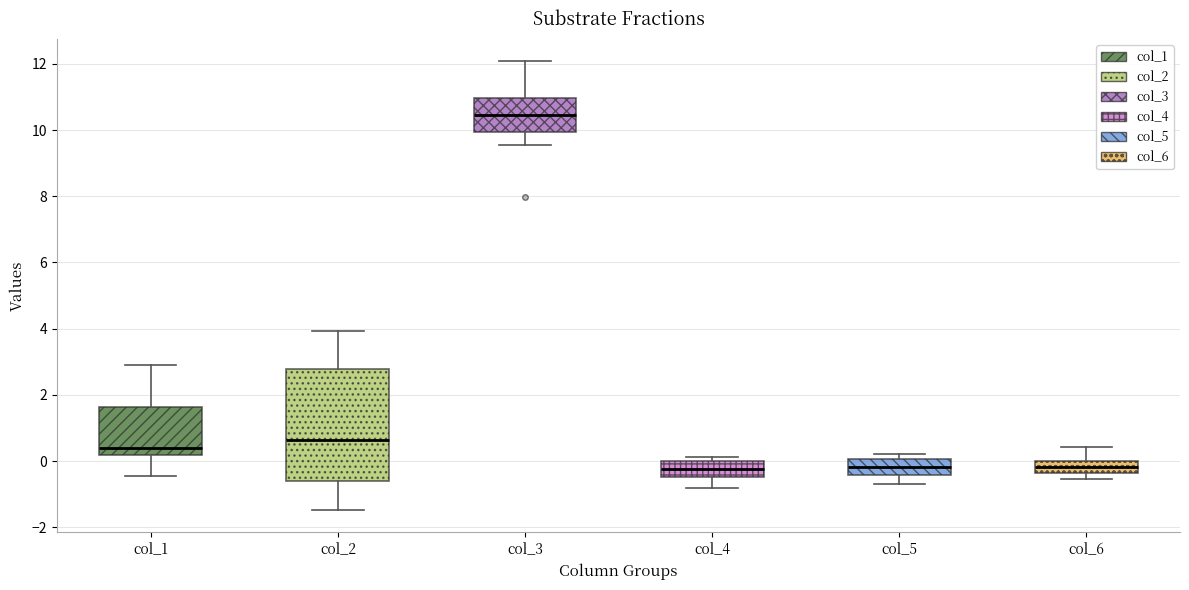

Reading left to right, read every box against the y-axis: the position of its median line, the range the box covers, and the ends of its whiskers. The values are not printed on the chart, so give them approximately, as read against the axis.

col_1: median 0.4, box 0.2 to 1.6, whiskers -0.4 to 2.8
col_2: median 0.6, box -0.6 to 2.8, whiskers -1.4 to 4.0
col_3: median 10.4, box 10.0 to 11.0, whiskers 9.6 to 12.0
col_4: median -0.2, box -0.4 to 0.0, whiskers -0.8 to 0.2
col_5: median -0.2, box -0.4 to 0.0, whiskers -0.6 to 0.2
col_6: median -0.2, box -0.4 to 0.0, whiskers -0.6 to 0.4